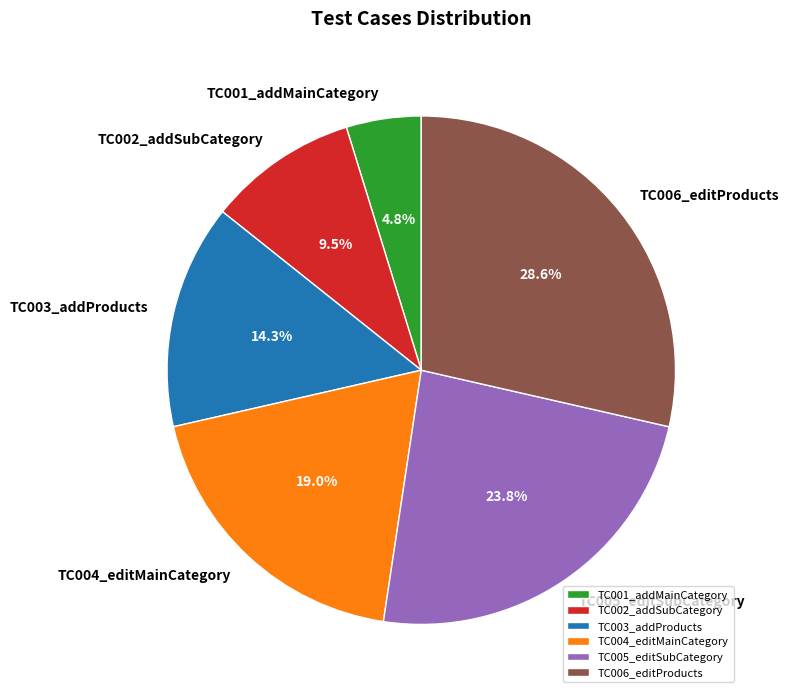

How many slices are in this pie chart?

6